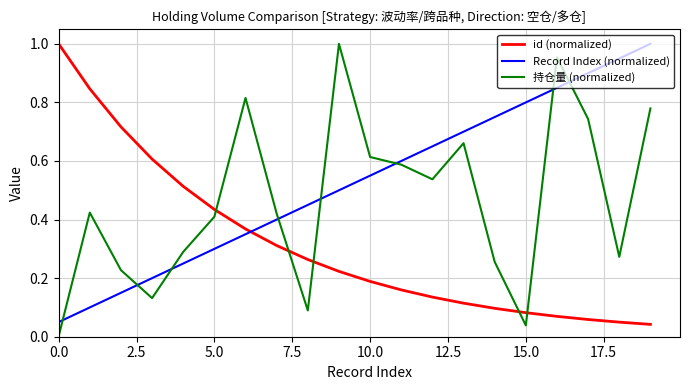

How many intersections are there between id (normalized) and 持仓量 (normalized)?

5